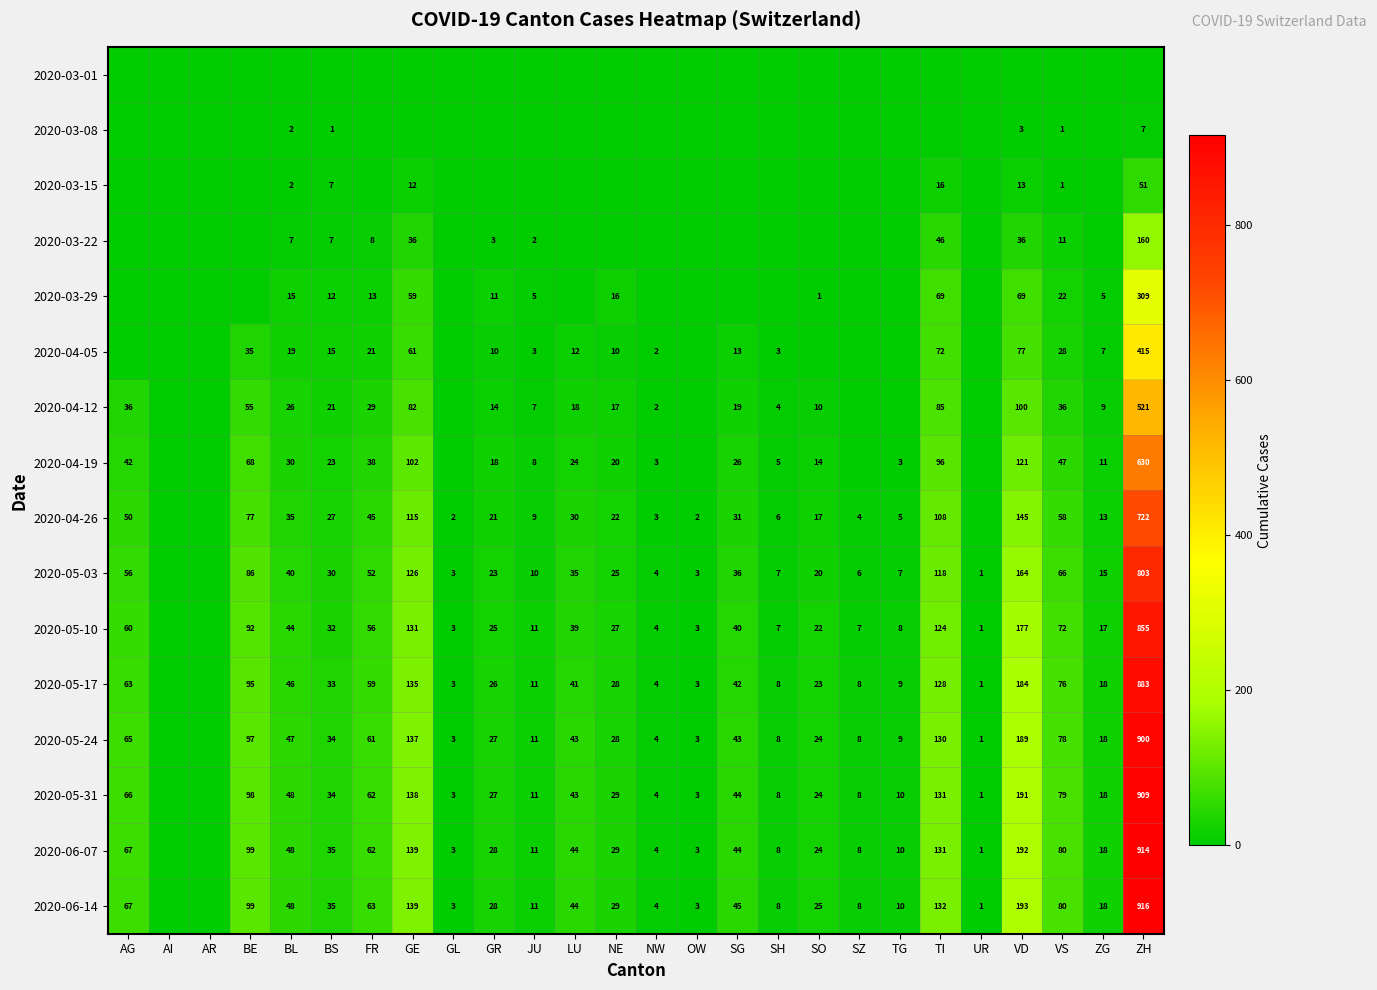

Count the number of data series in this chart.

16